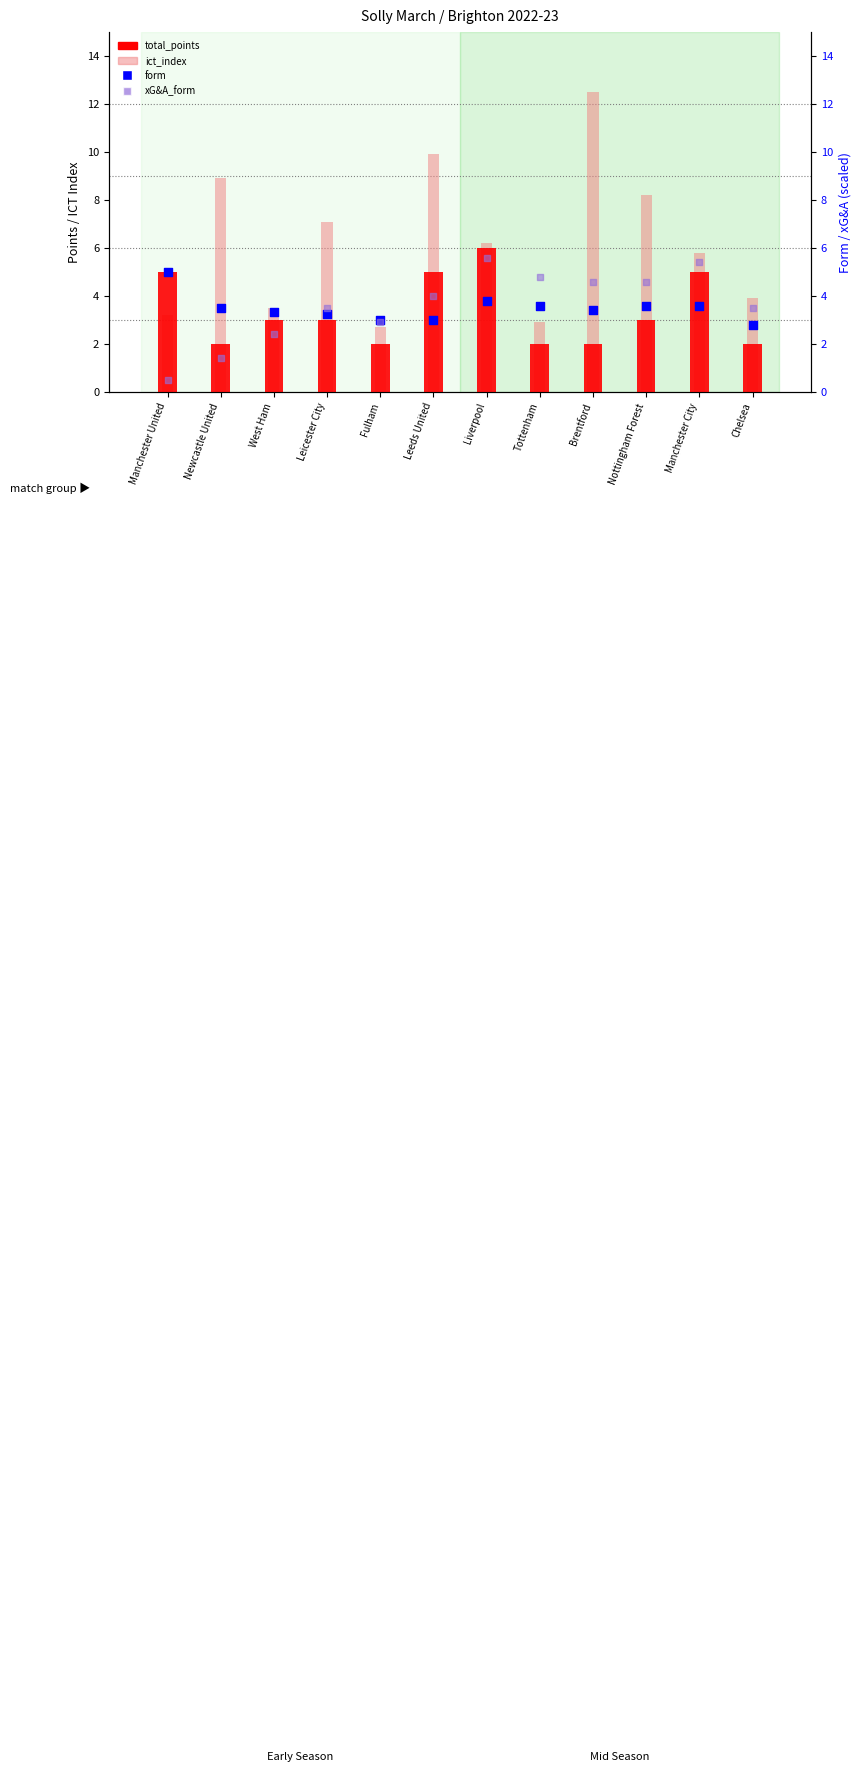

Which series has the largest total across all categories?

ict_index